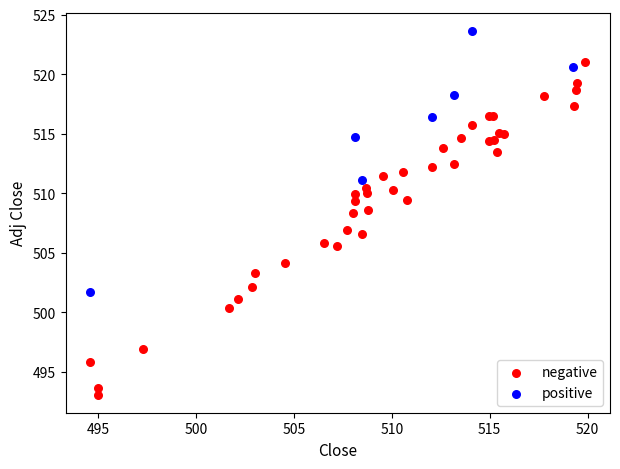

Which series has the widest spread of Y values?

negative